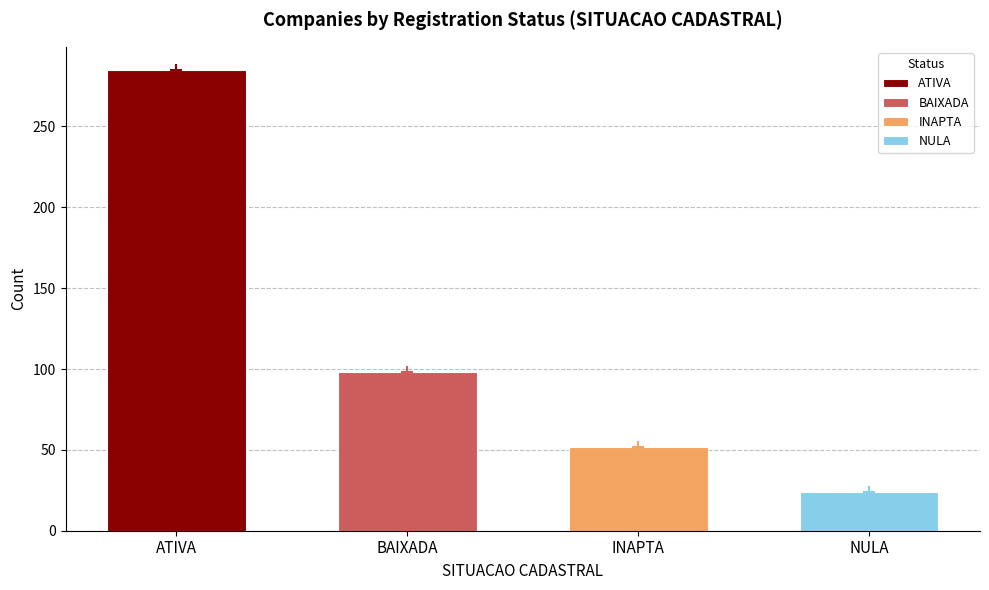

Count the number of values greater than 98.

1